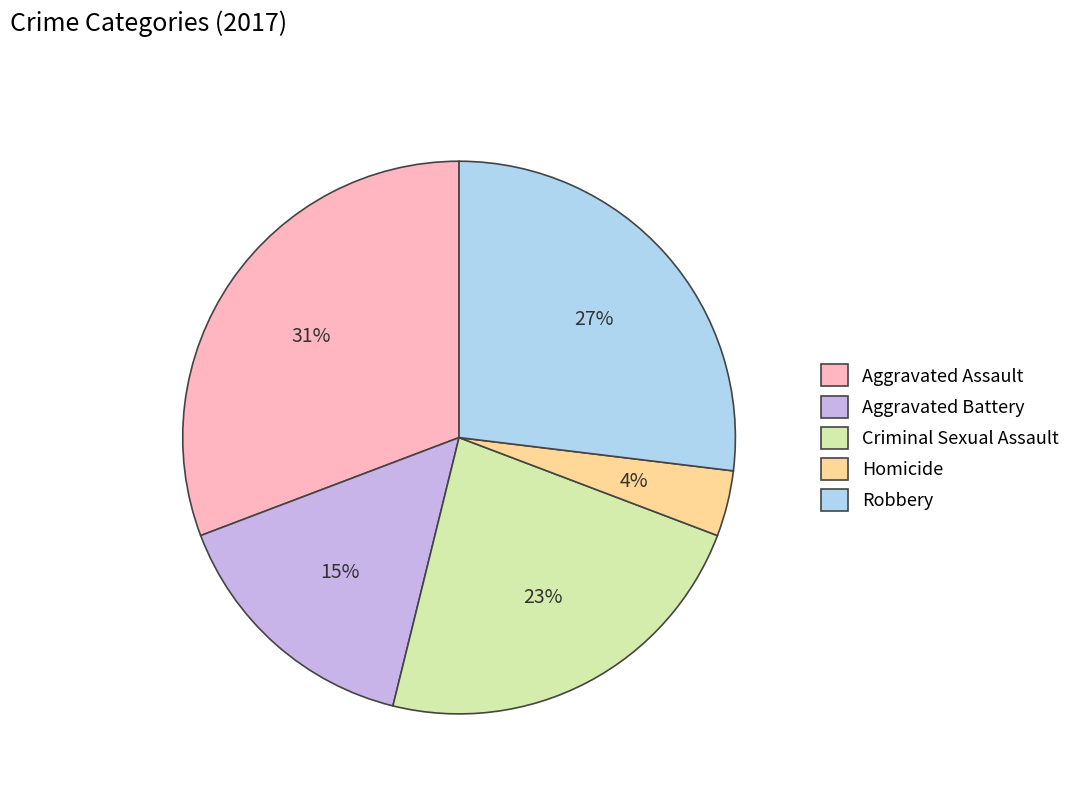

Count the number of slices in the pie.

5